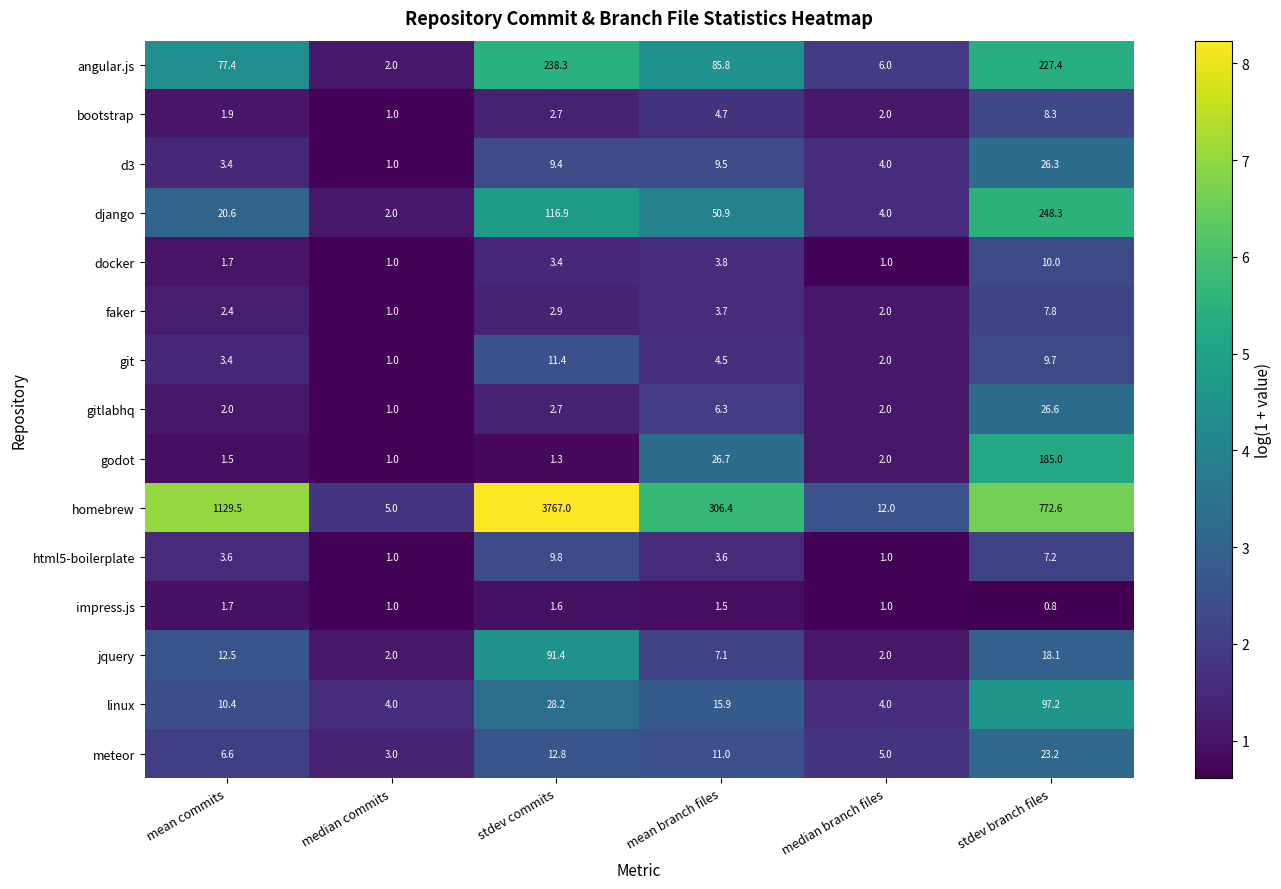

At how many categories does at least one series exceed 3?

6